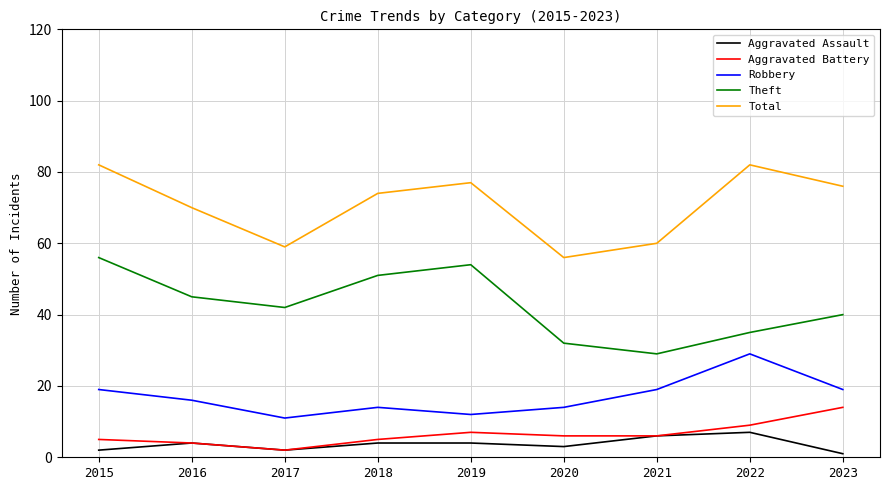

Rank the series by their maximum value, from lowest to highest.

Aggravated Assault, Aggravated Battery, Robbery, Theft, Total